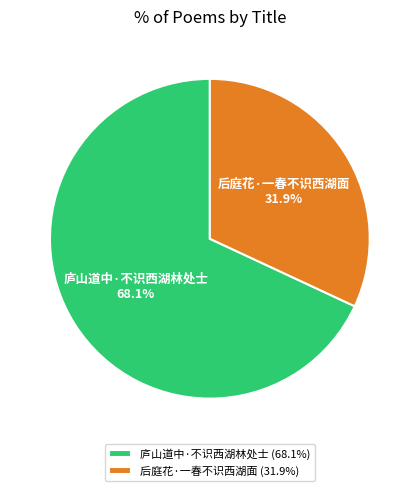

To the nearest percent, what portion does 后庭花·一春不识西湖面 represent?

32%